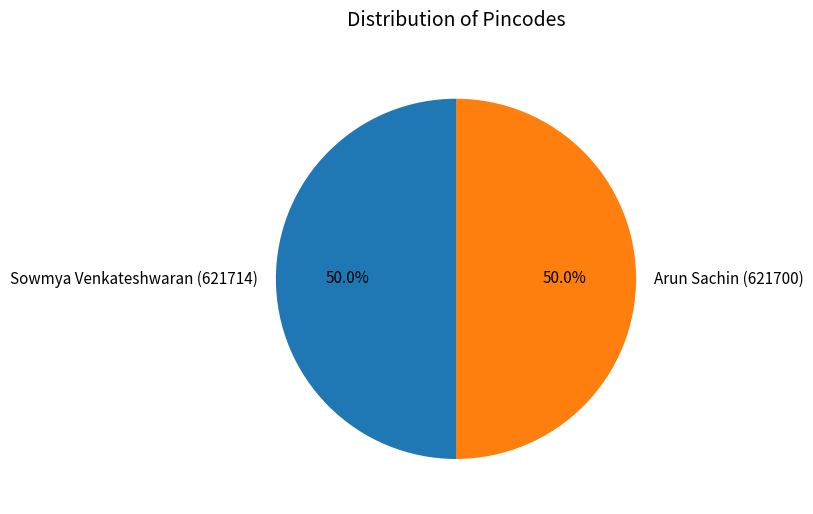

What percentage do Arun Sachin (621700) and Sowmya Venkateshwaran (621714) together represent?

100.0%